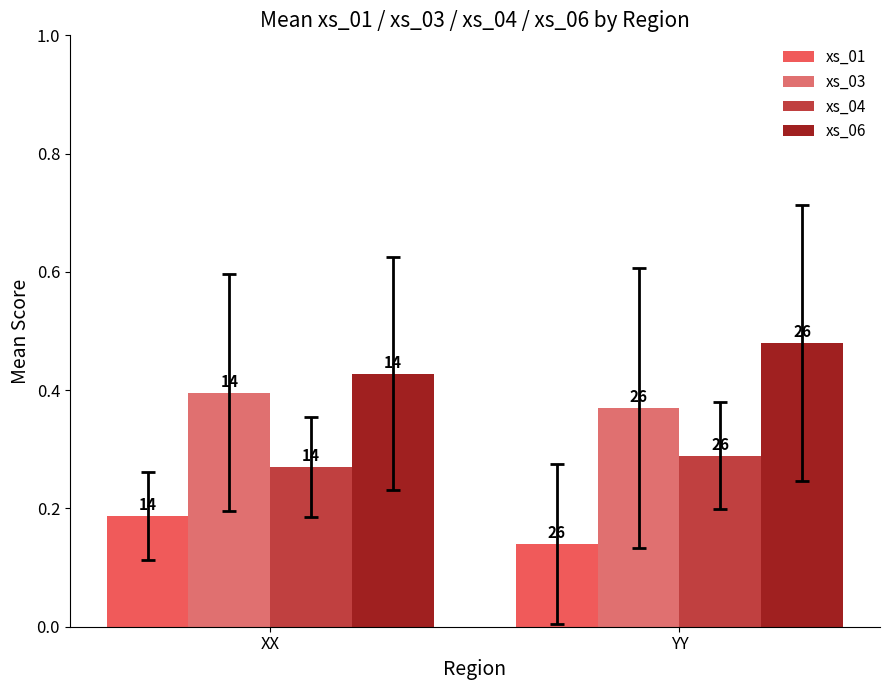

At how many categories does at least one series exceed 0?

2